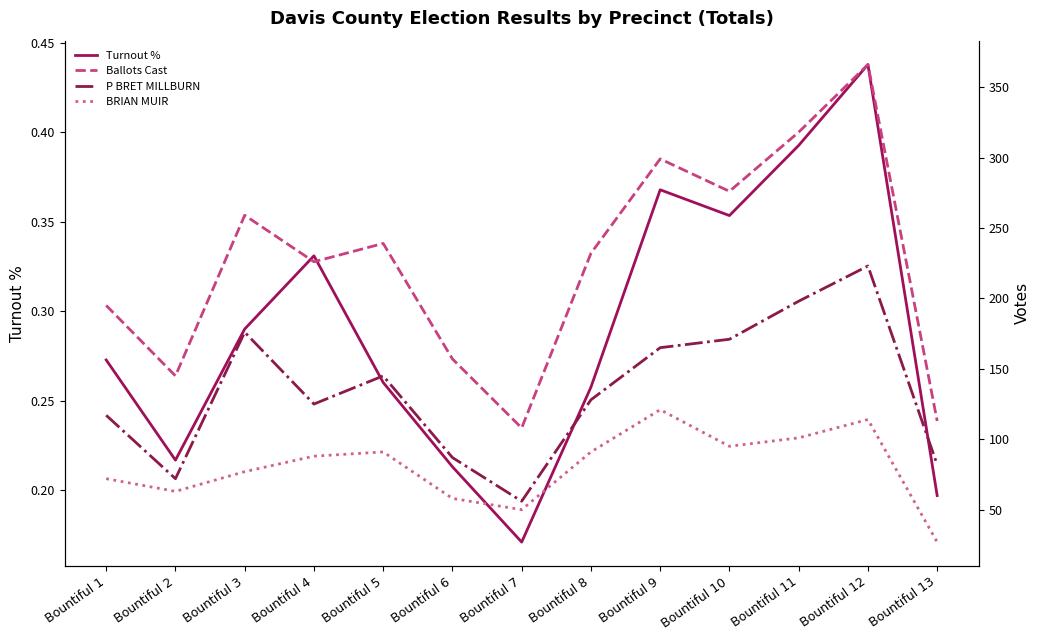

Count the number of data series in this chart.

4